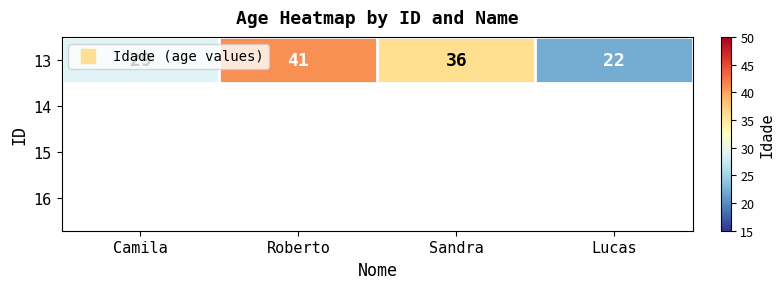

Reading left to right, list all the values displayed in this chart.

Camila=29	Roberto=41	Sandra=36	Lucas=22